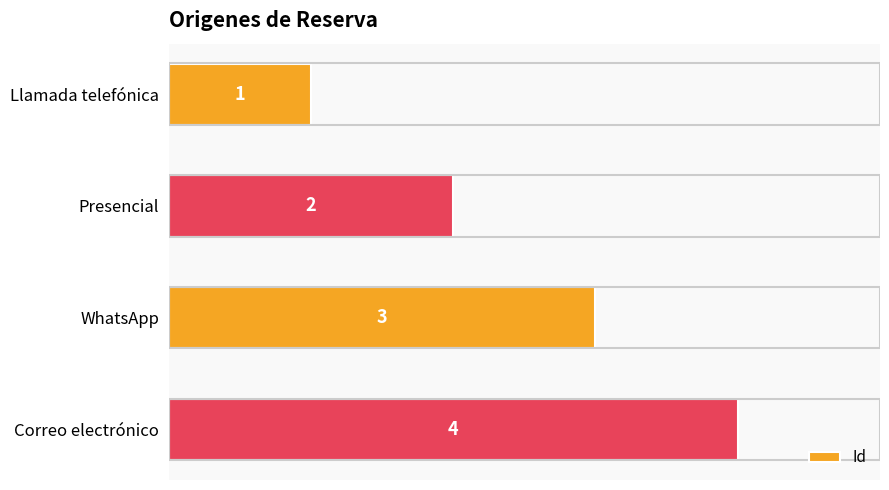

What is the difference between the maximum and minimum values?

3